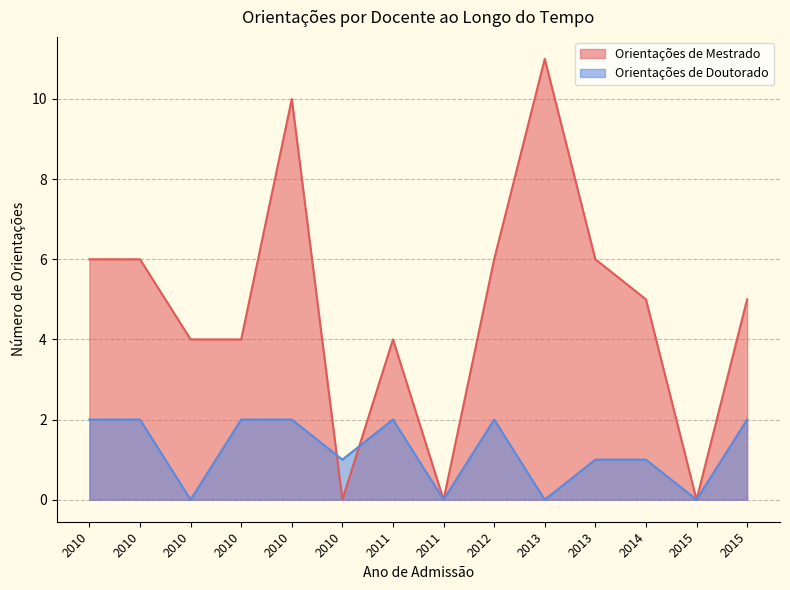

What is the label of the 9th point from the right?

2010